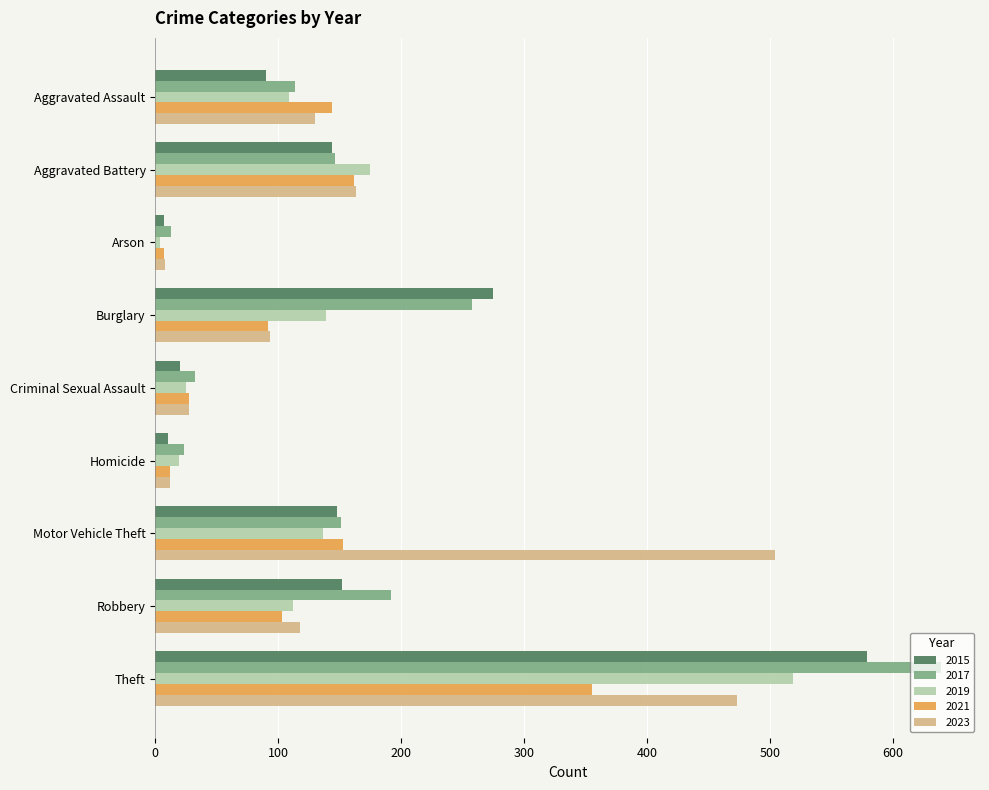

At which category is the sum across all series the highest?

Theft